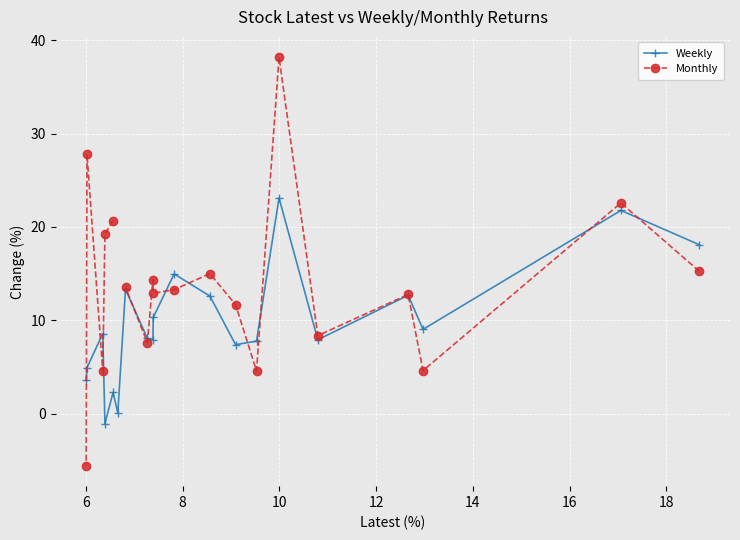

What is the minimum value for Weekly?

-1.1